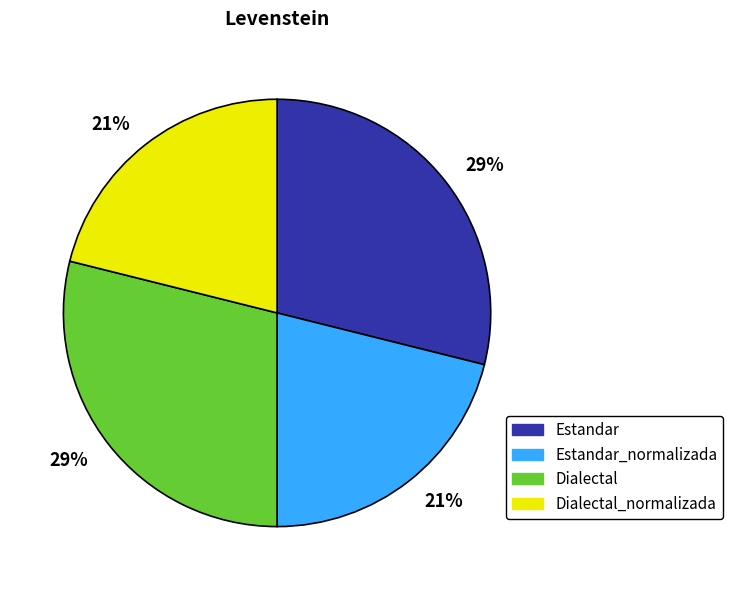

Is there a majority slice in this chart?

No